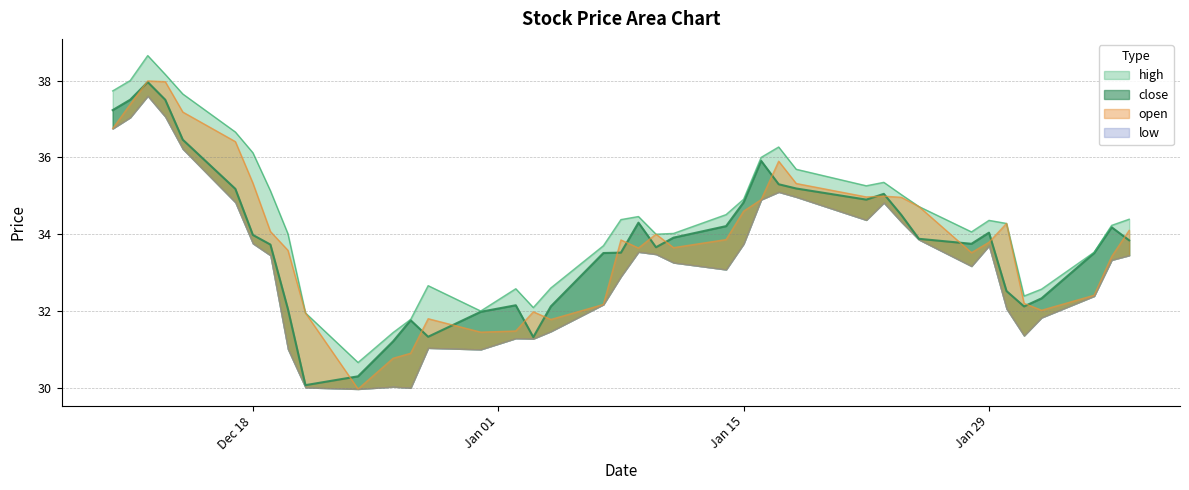

Which has a higher value, 2018-12-18 or 2018-12-17?

2018-12-17